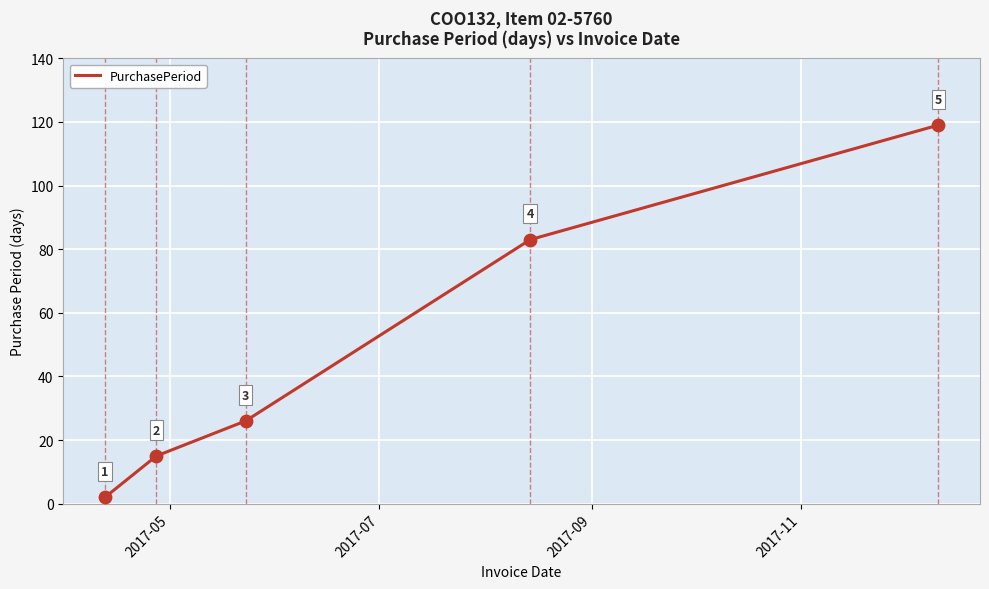

What is the greatest value displayed?

119